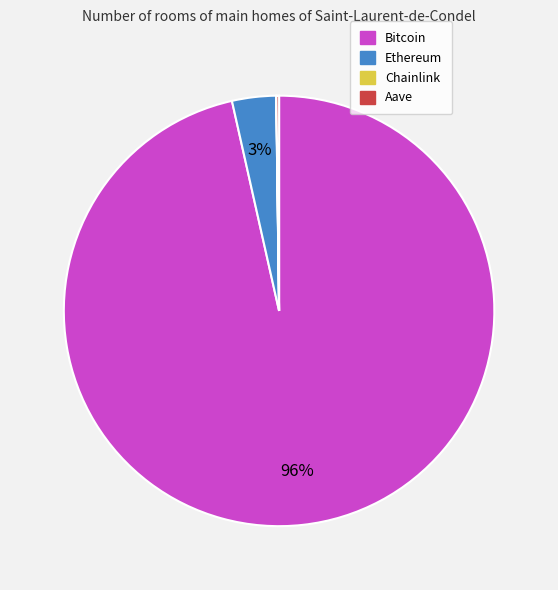

True or false: Ethereum accounts for 3% of the total.

True